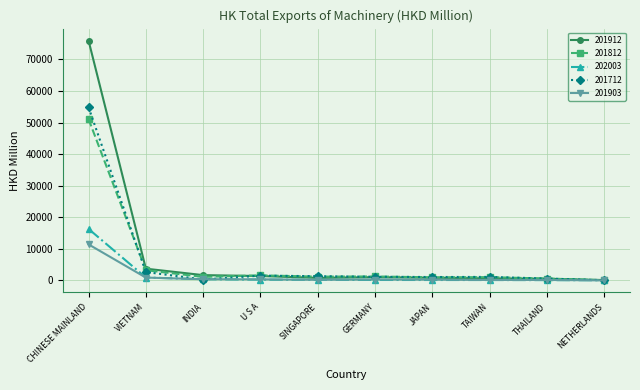

What is the sum of all 201912 values?

86858.4